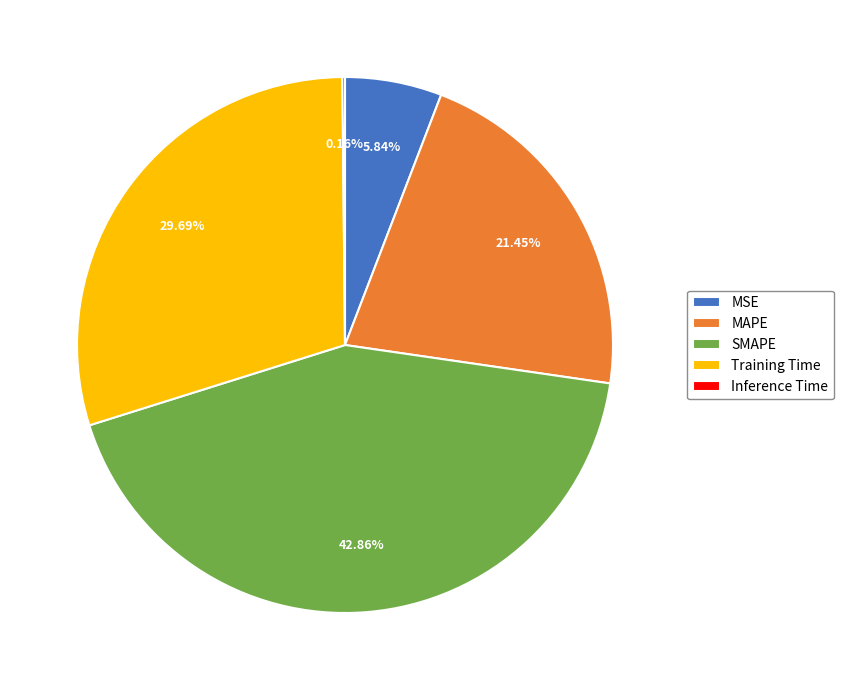

What percentage is the MSE slice, to the nearest percent?

6%